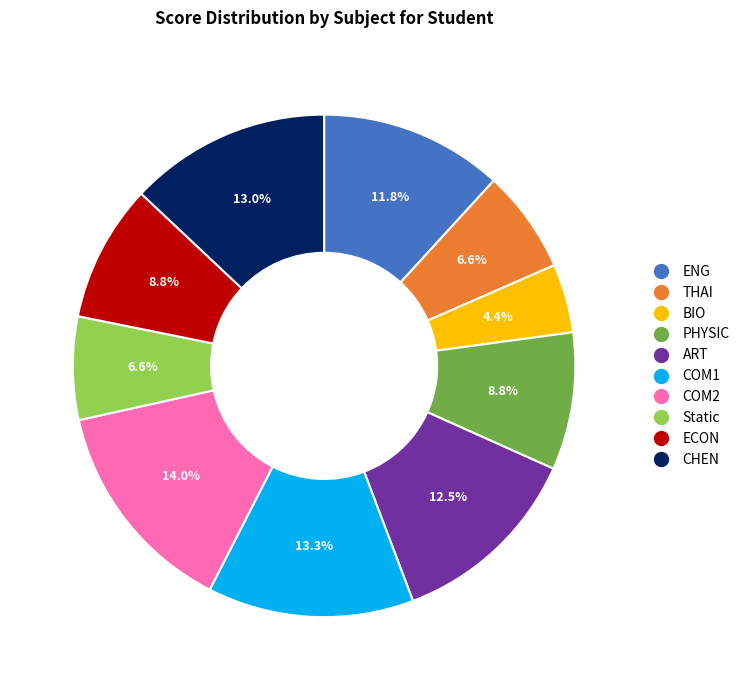

How many slices are in this pie chart?

10